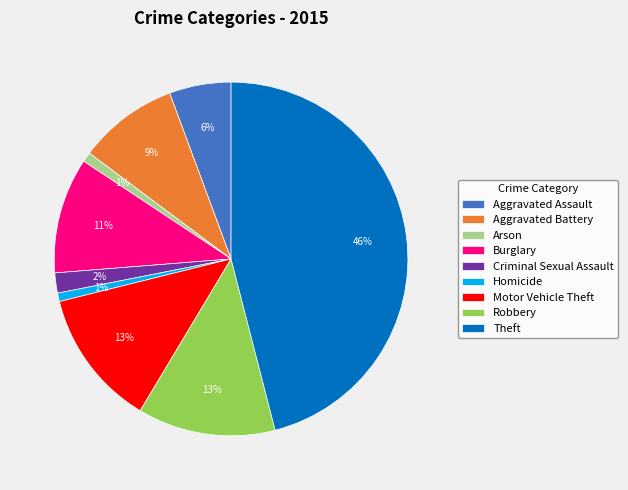

Does Motor Vehicle Theft represent more than half of the total?

No